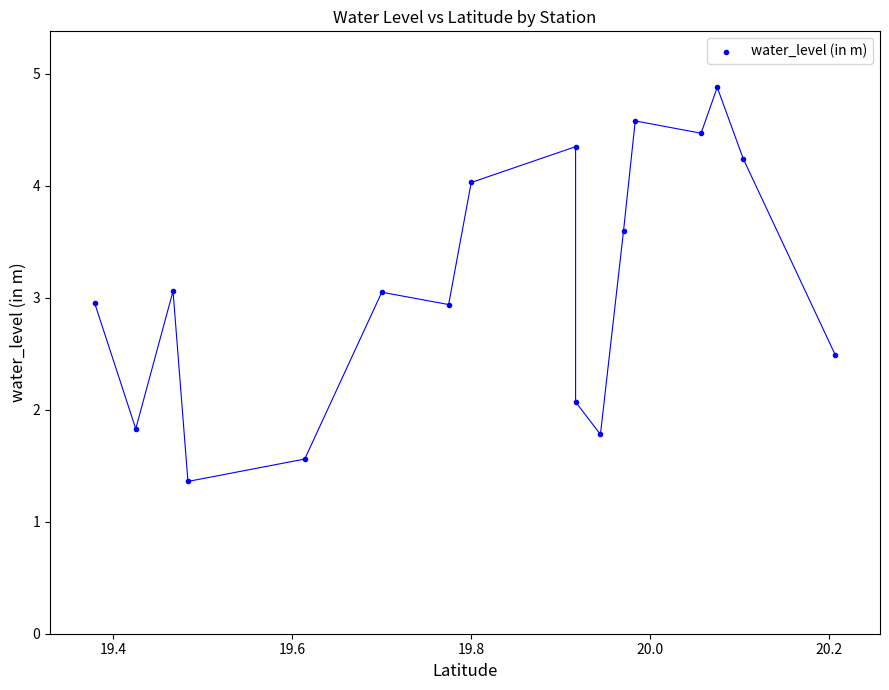

What is the range of Y values (max minus min)?

3.5